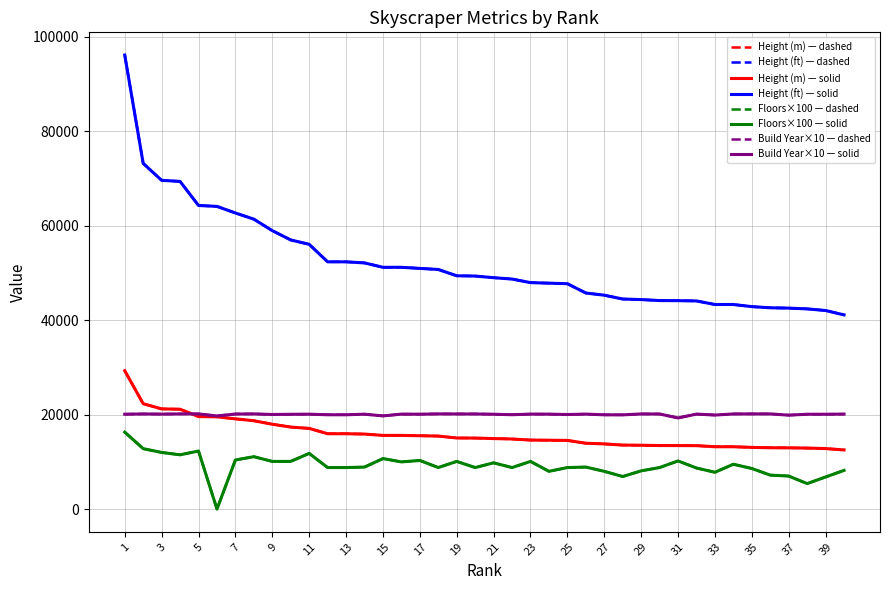

Does the chart display data point markers on the line(s)?

No